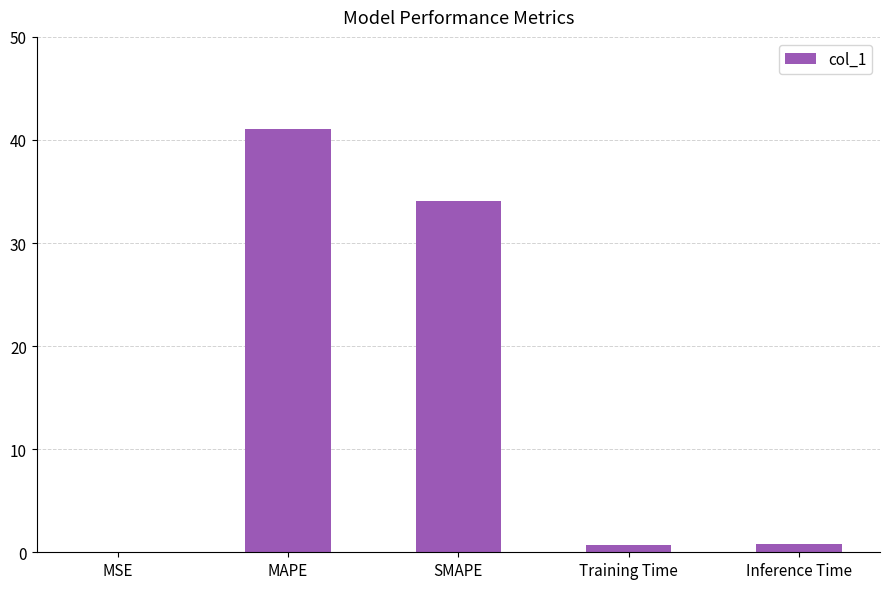

At which category does the chart reach its peak across all series?

MAPE